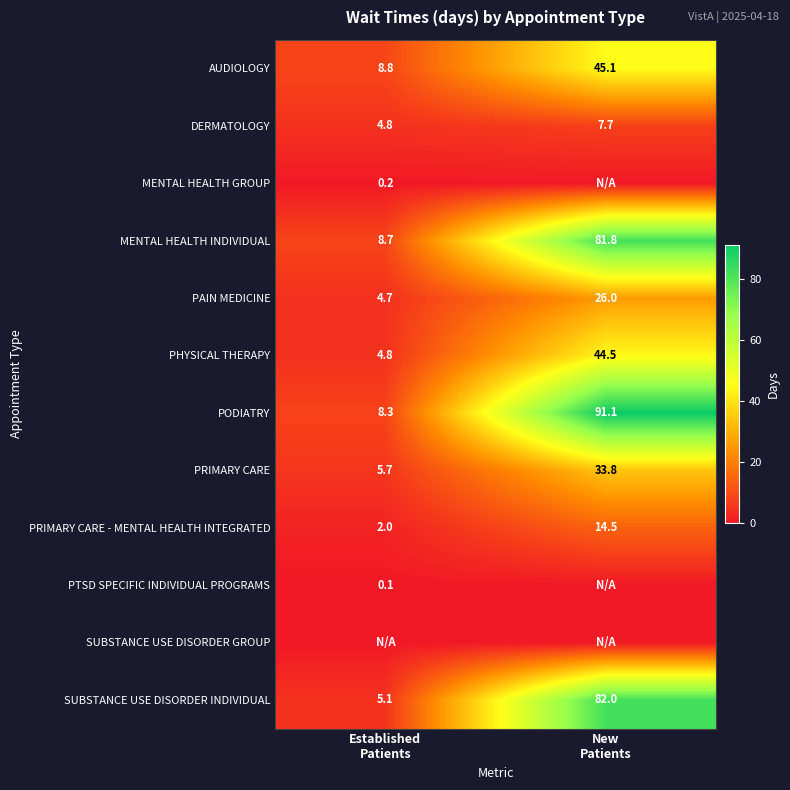

What is the total value across all series at Established
Patients?

53.2